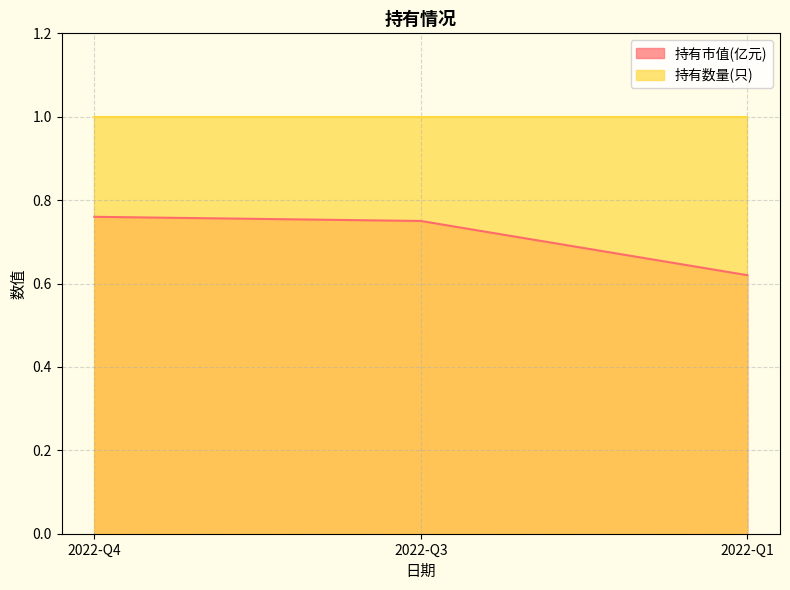

What is the value of the 3rd point from the left?

0.6